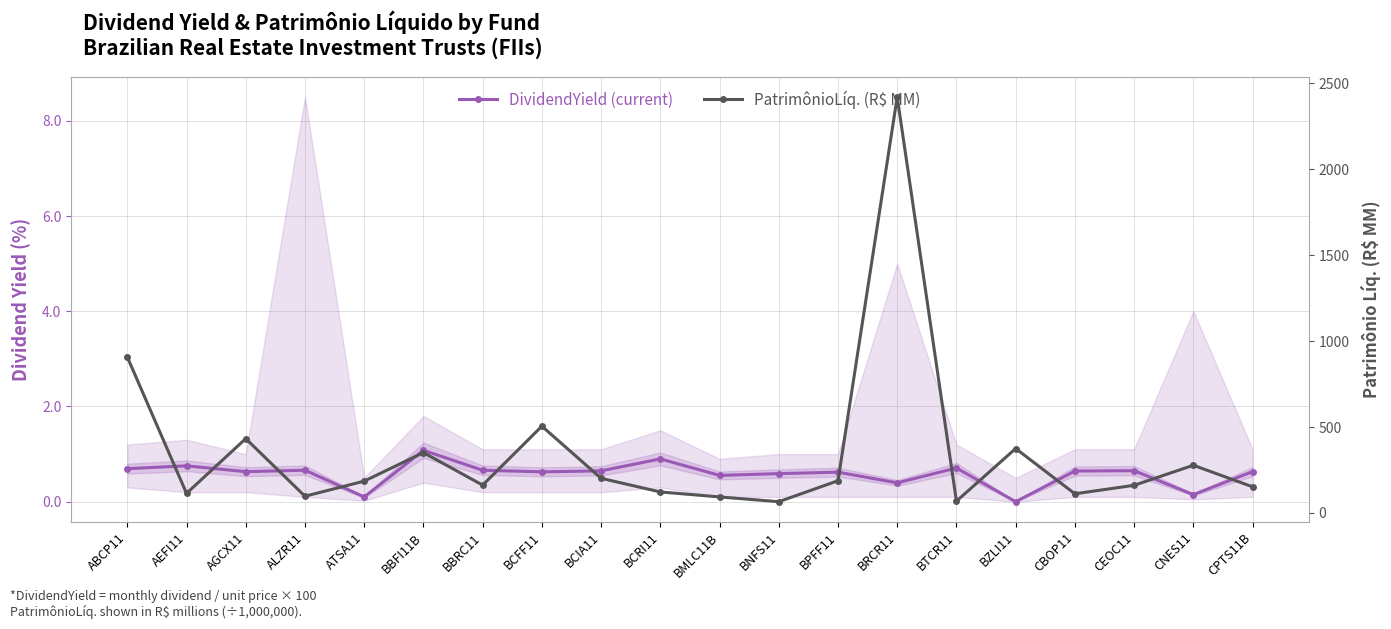

True or false: PatrimônioLíq. (R$ MM) has more than 1 points higher than both neighbors.

True